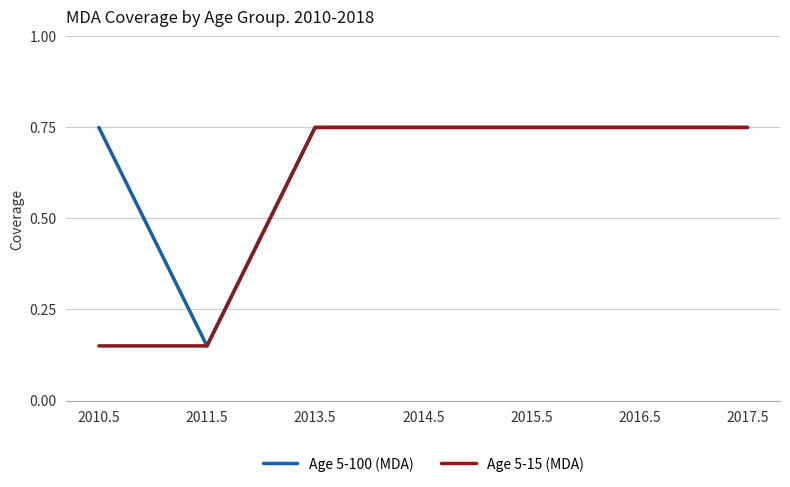

What position from the left is 2010.5?

1